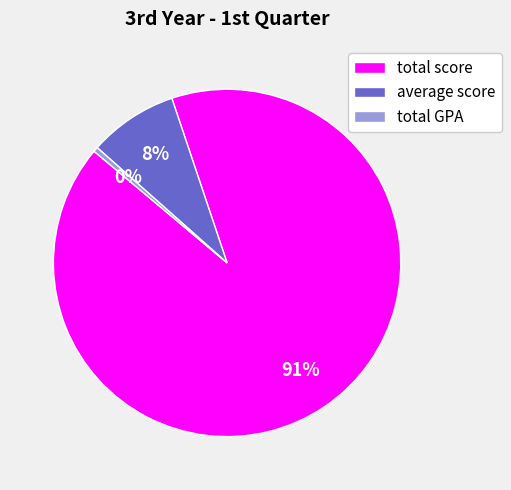

Which category accounts for the majority?

total score